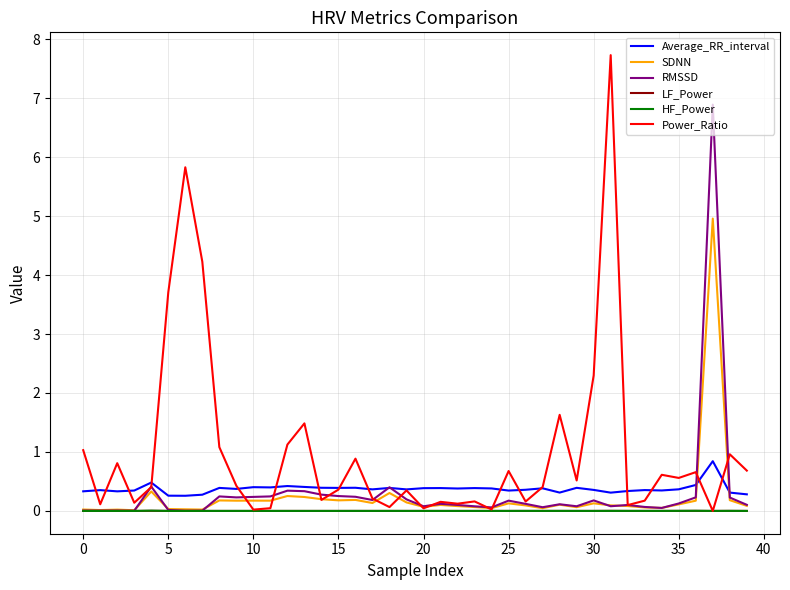

What is the sum of all RMSSD values?

12.7